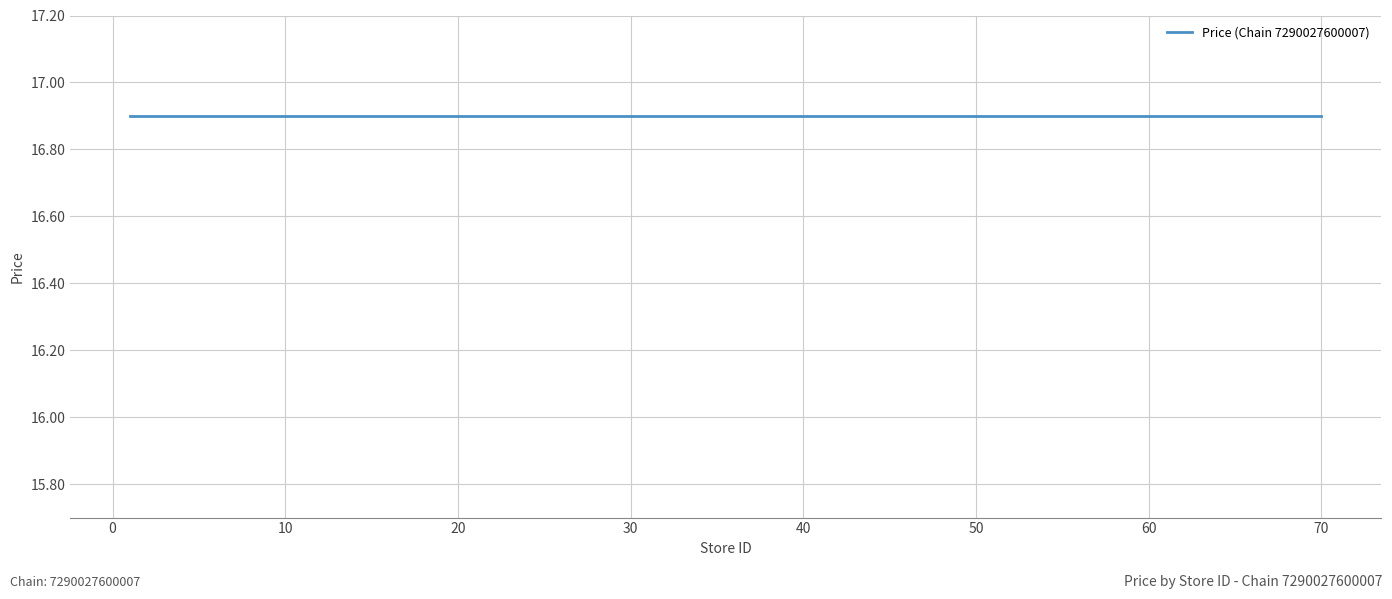

Does the chart display data point markers on the line(s)?

No